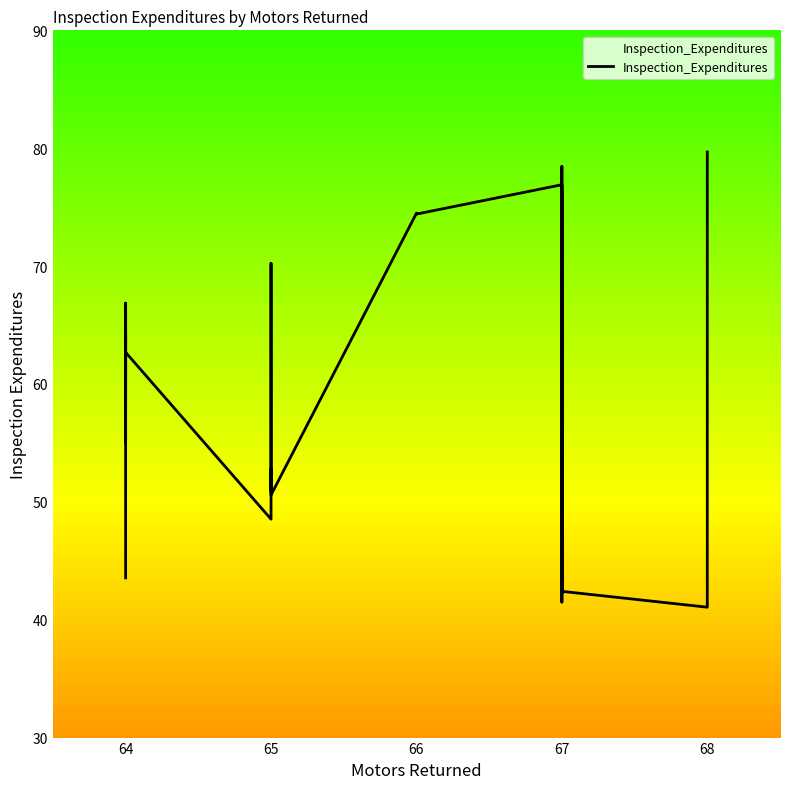

Does the chart display data point markers on the line(s)?

No